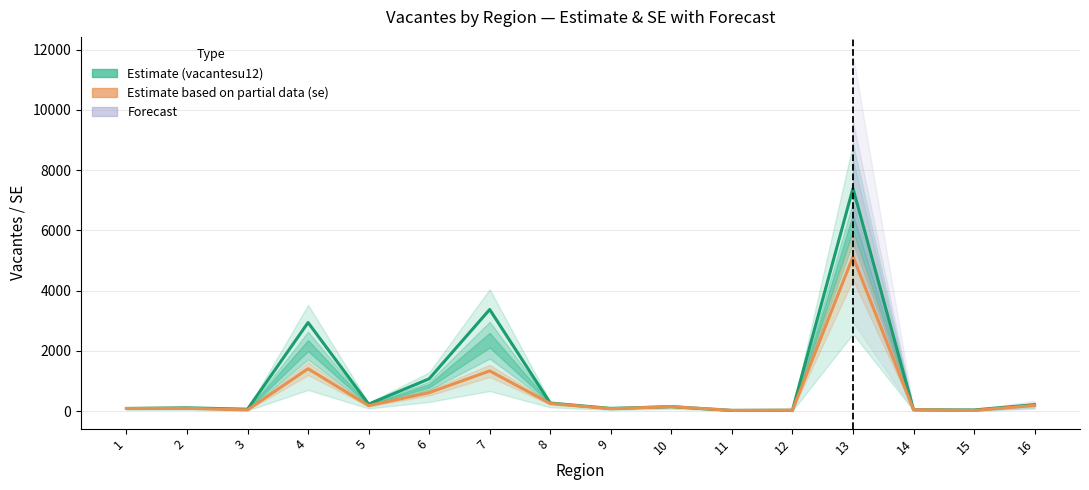

Which series has the largest total across all categories?

vacantesu12 (Estimate)